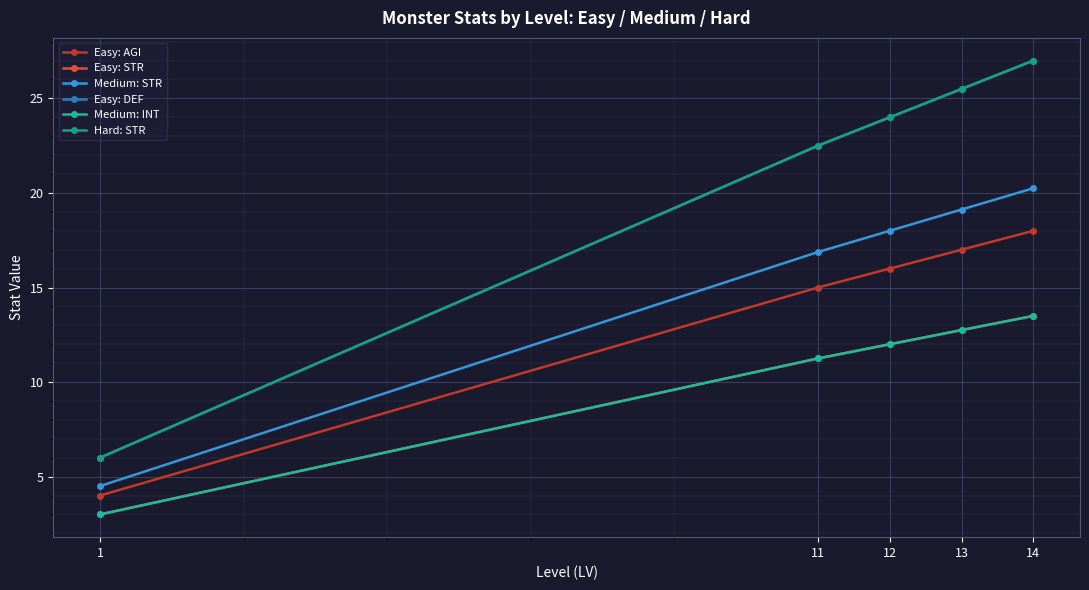

Is this an area chart (filled region under the line)?

No